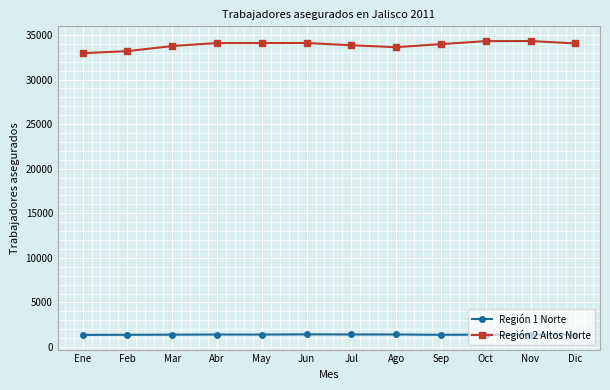

How many categories are shown in the chart?

12